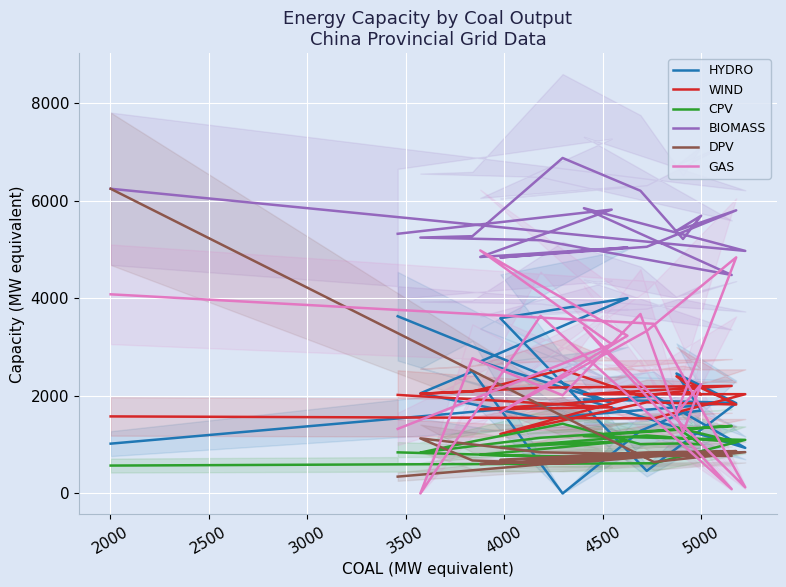

True or false: WIND and HYDRO cross at least once.

True